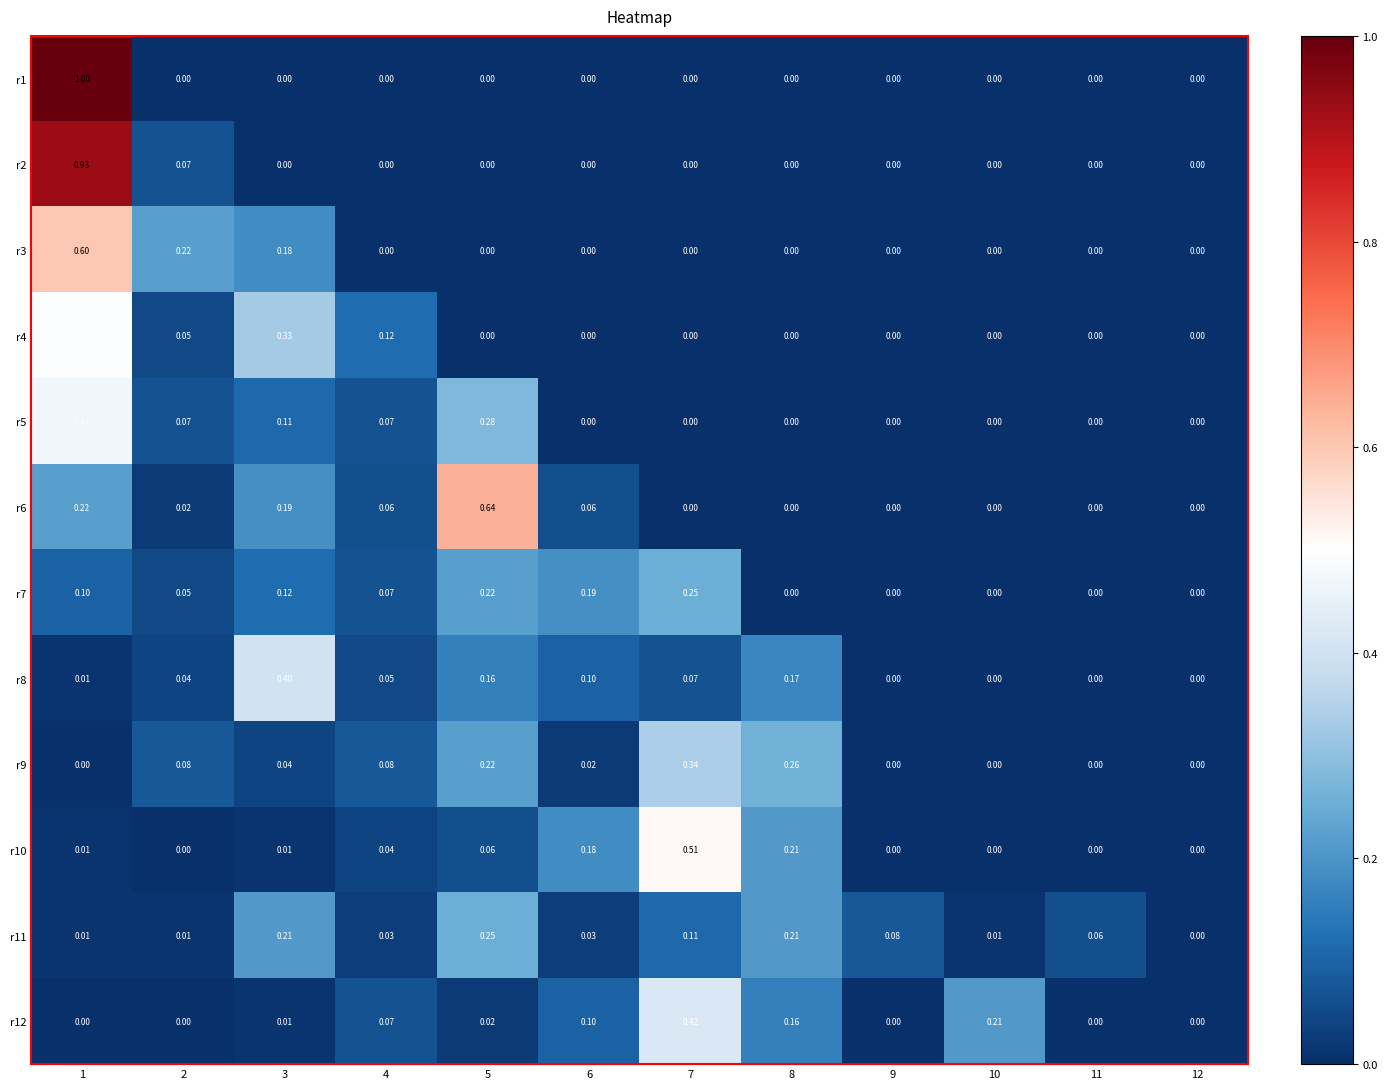

Is the value of r6 at 2 greater than the value of r2 at 10?

Yes